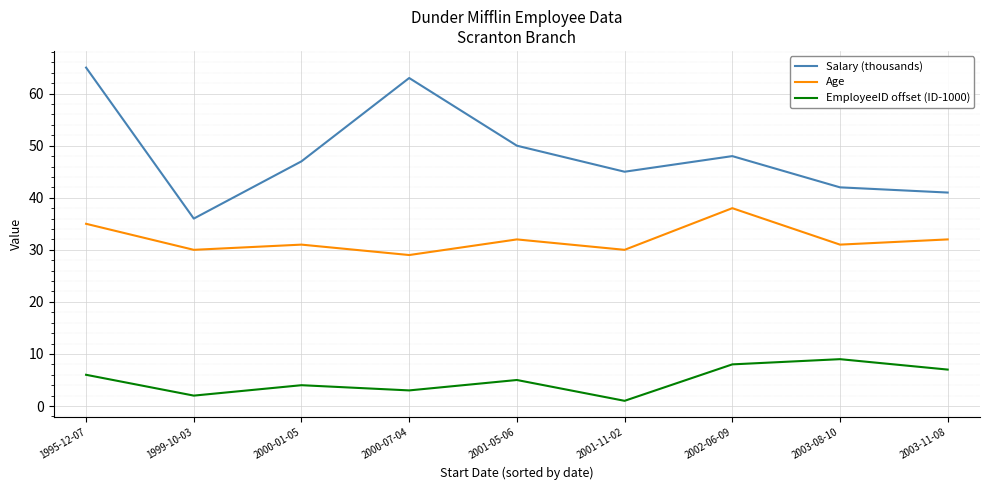

Where is the first local maximum for Age?

2000-01-05